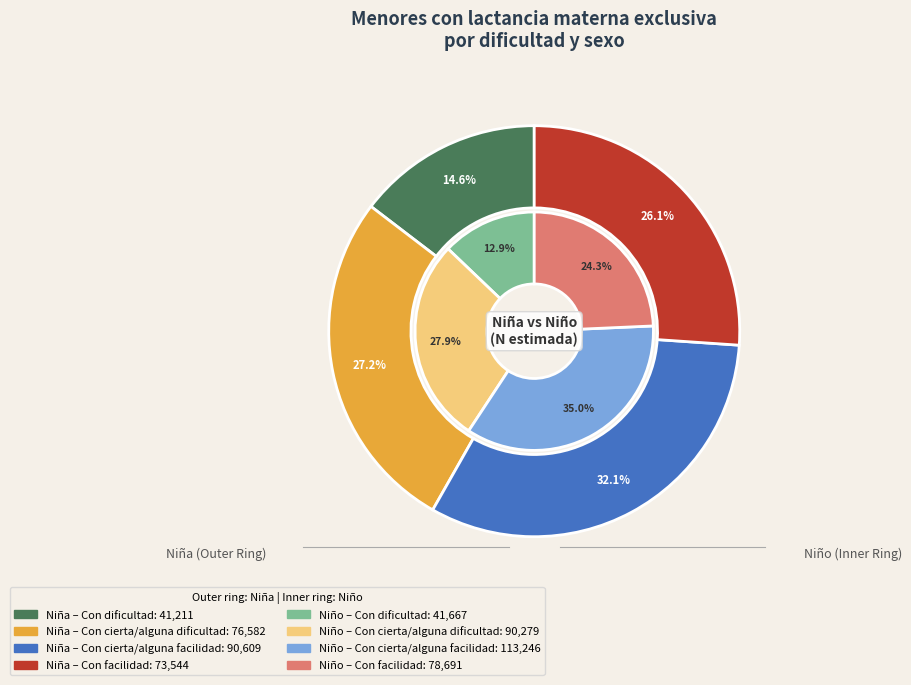

Is there a majority slice in this chart?

No